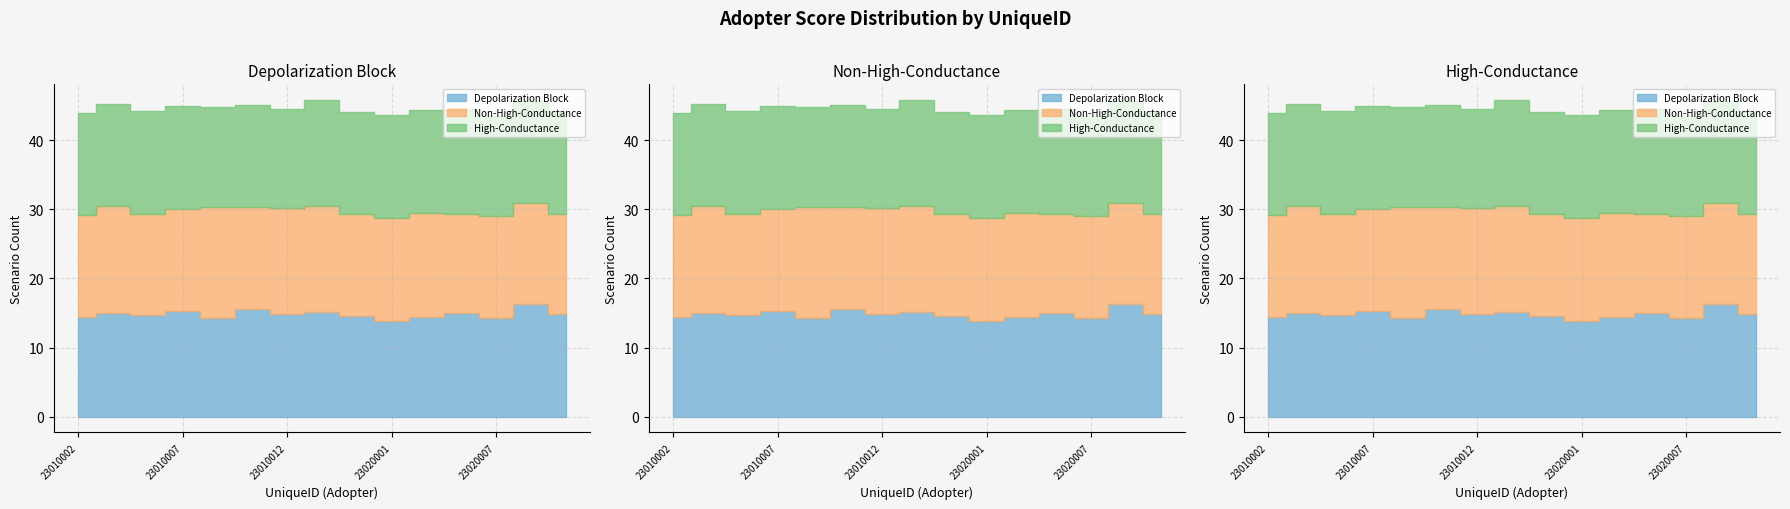

Where do Depolarization Block and Non-High-Conductance first cross each other?

23010004 and 23010006